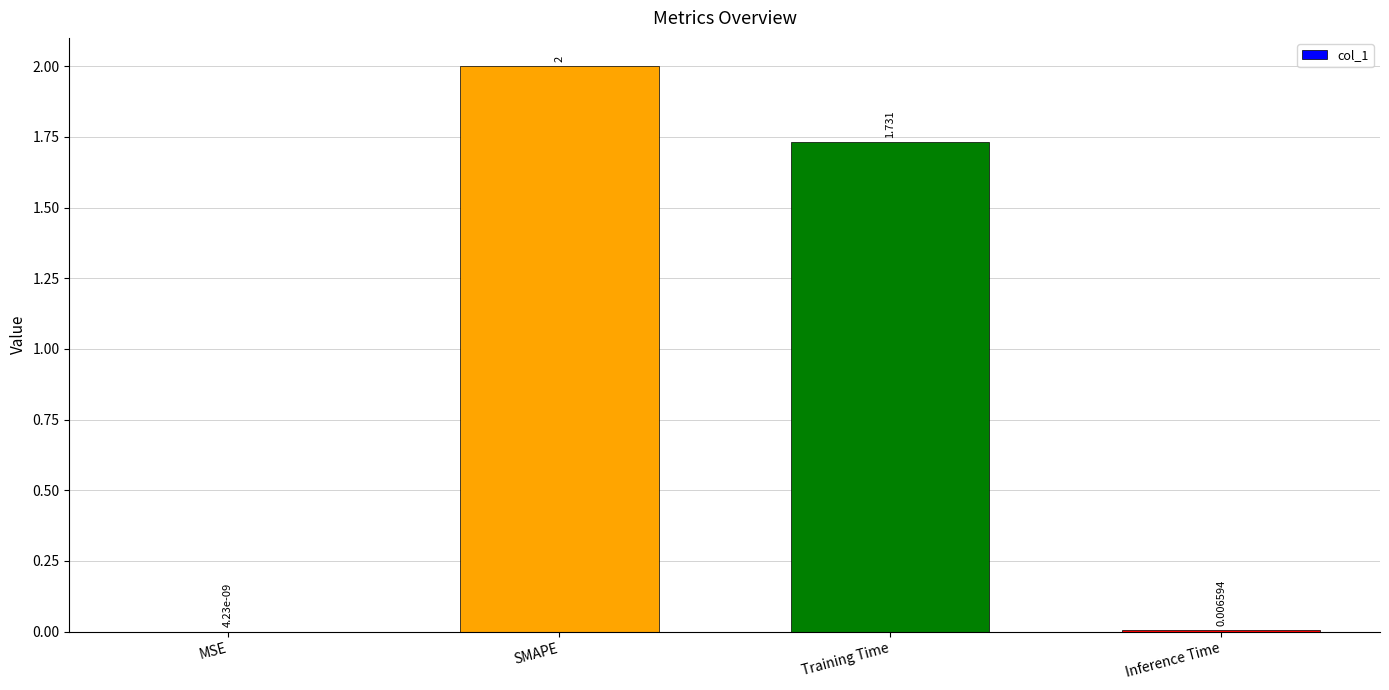

Where does the data first go above 1?

SMAPE